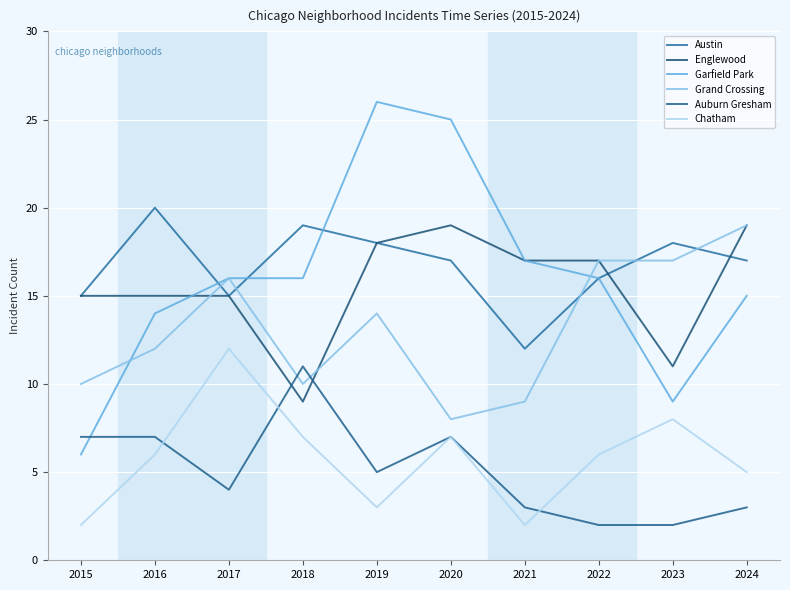

Is this an area chart (filled region under the line)?

No